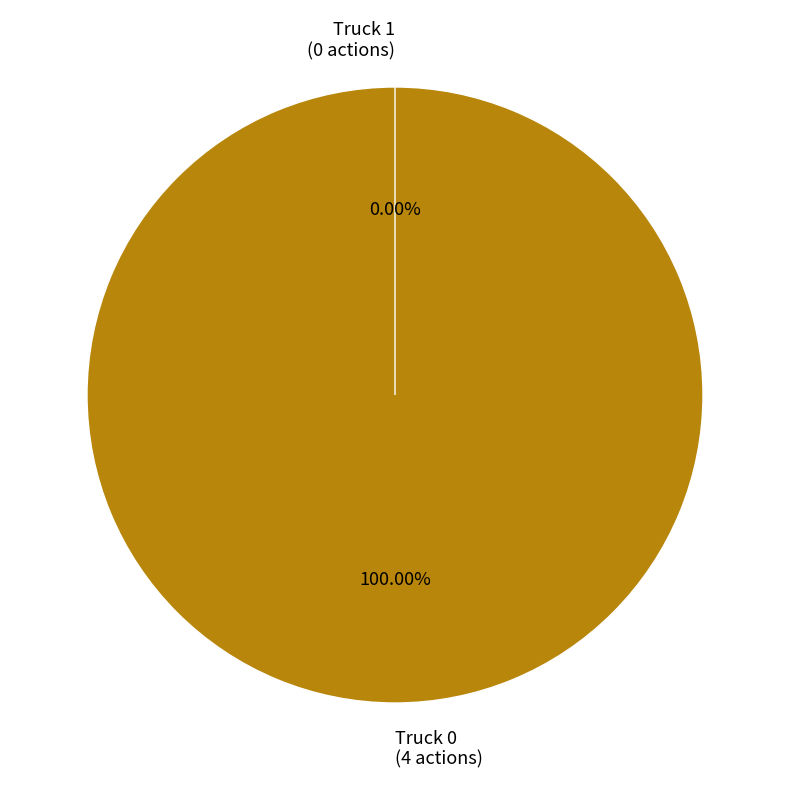

True or false: Truck 1 accounts for 0% of the total.

True